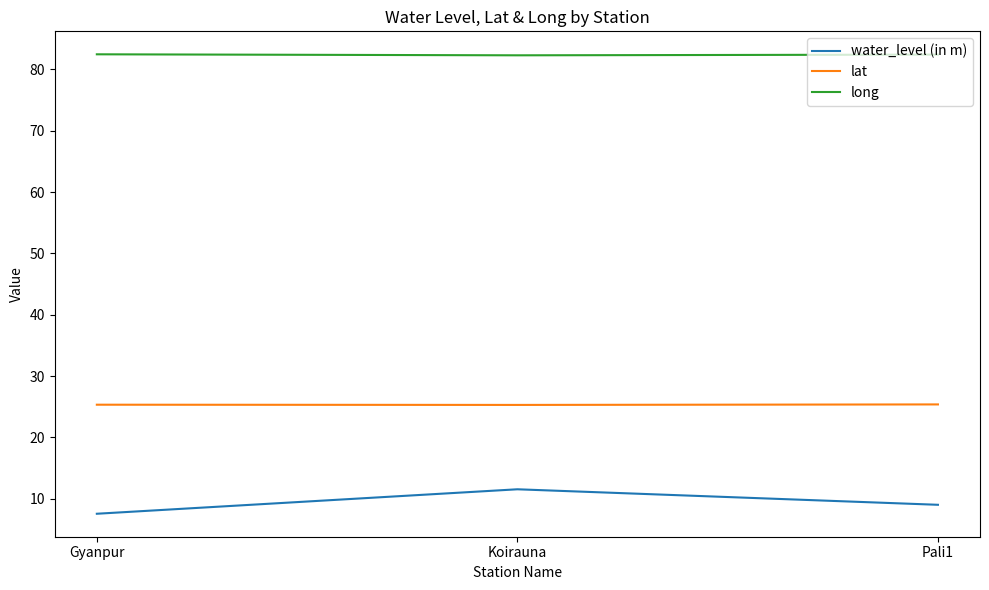

What is the average value of the long series?

82.4